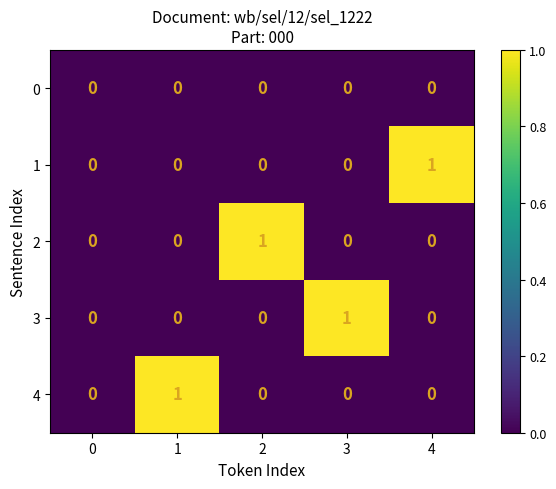

Count the 2 values in the range 0 to 1.

5